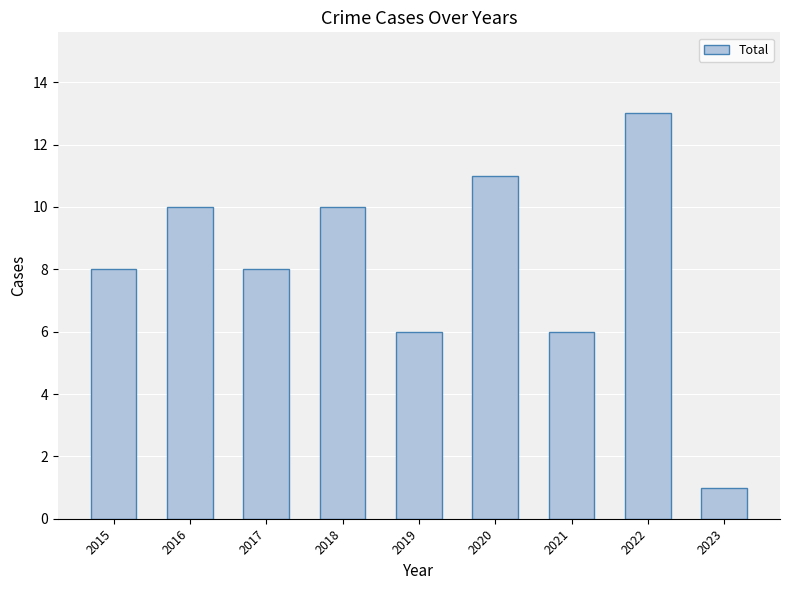

At which category does the chart reach its minimum across all series?

2023